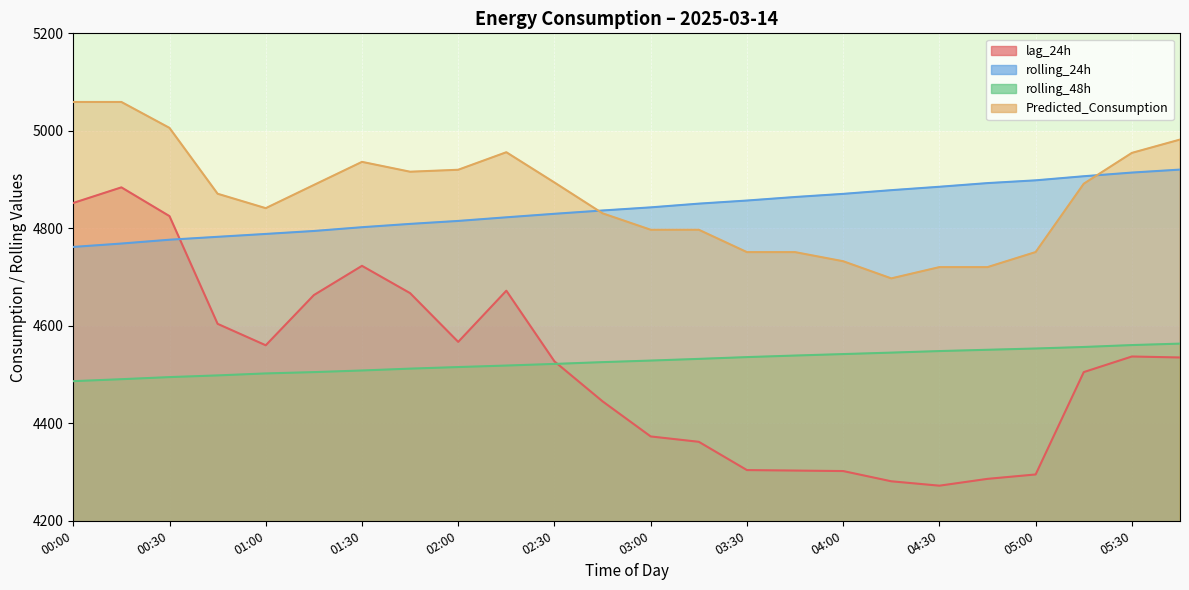

At which label does rolling_48h first exceed 4528?

03:00